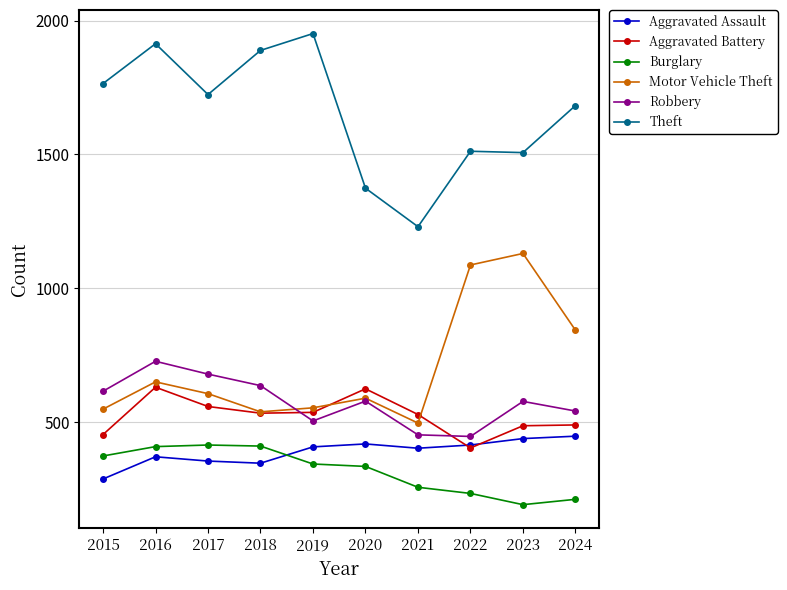

True or false: Robbery has more than 1 interior local peaks.

True